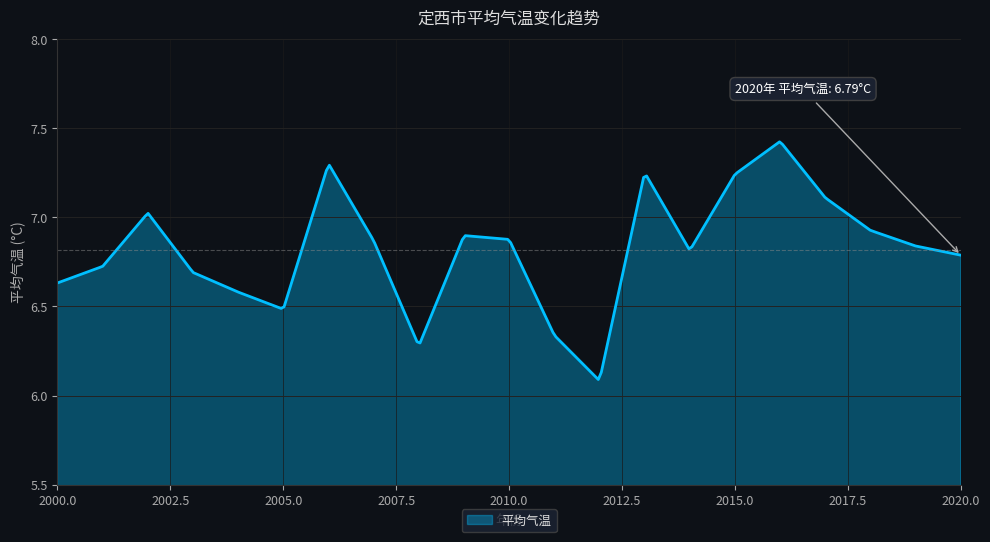

List the labels in order of value, largest first.

2016, 2006, 2013, 2015, 2017, 2002, 2018, 2009, 2010, 2007, 2019, 2014, 2020, 2001, 2003, 2000, 2004, 2005, 2011, 2008, 2012